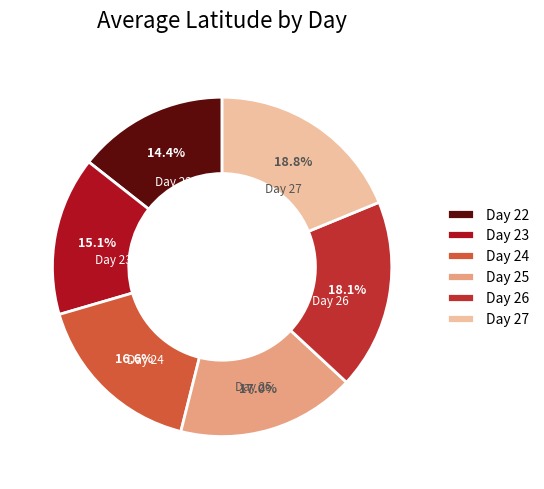

What is the smallest slice in the pie chart?

Day 22